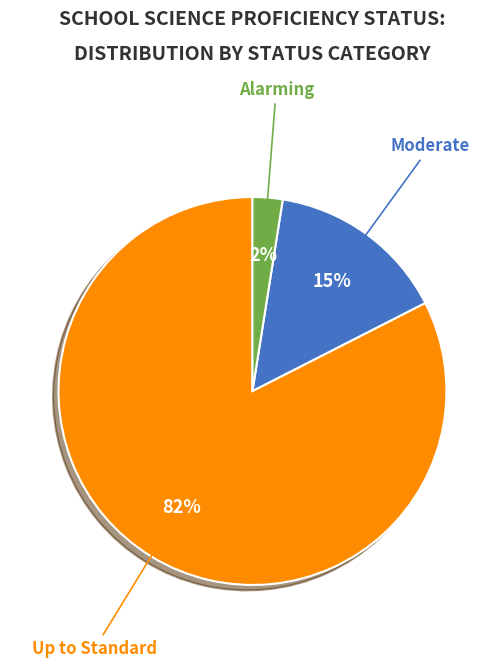

To the nearest percent, what is the average slice percentage?

33%